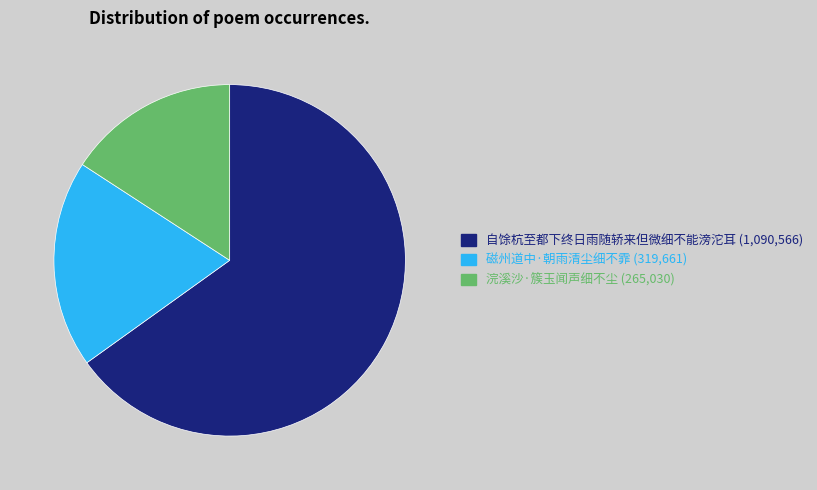

True or false: 磁州道中·朝雨清尘细不霏 accounts for 19% of the total.

True